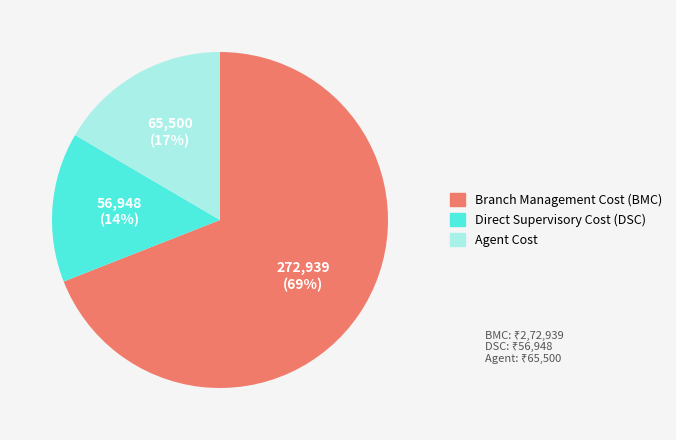

Which category has the biggest portion of the pie?

Branch Management Cost (BMC)